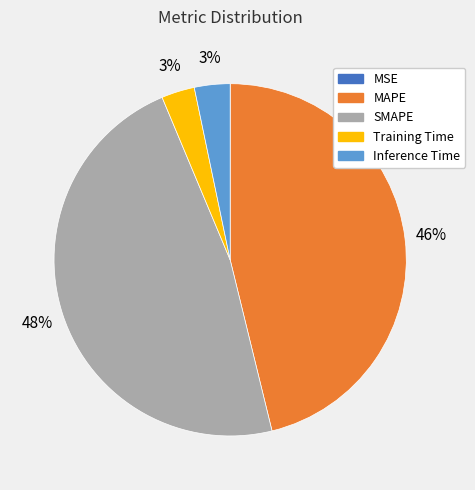

Is there any slice that represents more than half of the pie?

No